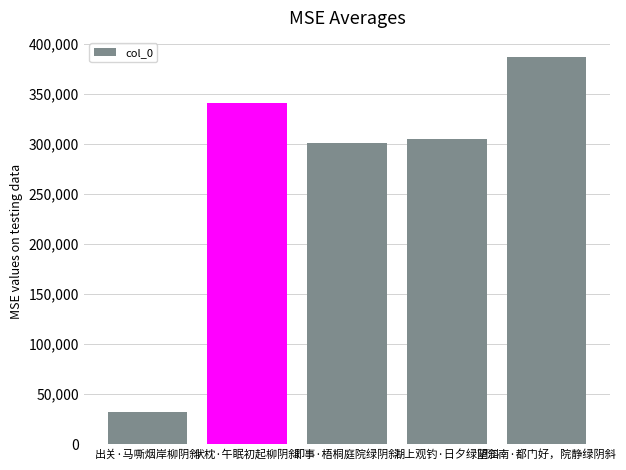

Between 即事·梧桐庭院绿阴斜 and 伏枕·午眠初起柳阴斜, which is larger?

伏枕·午眠初起柳阴斜